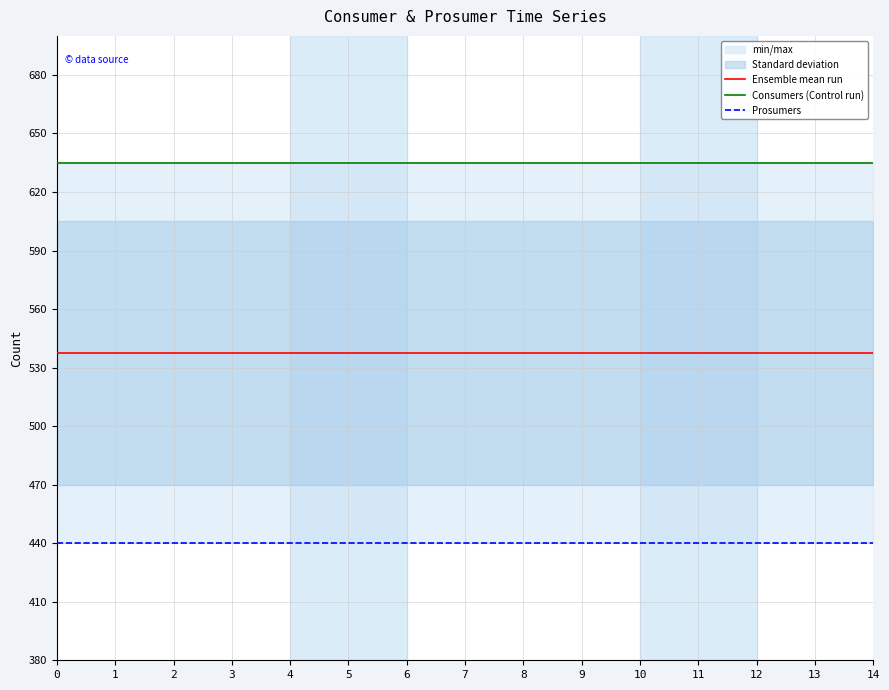

Which series has the largest total across all categories?

Consumers (Control run)